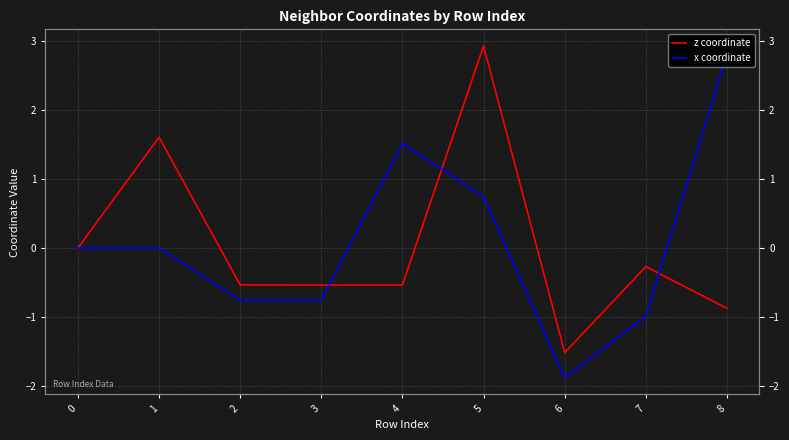

Is it true that x coordinate equals -1.0 at 7?

True